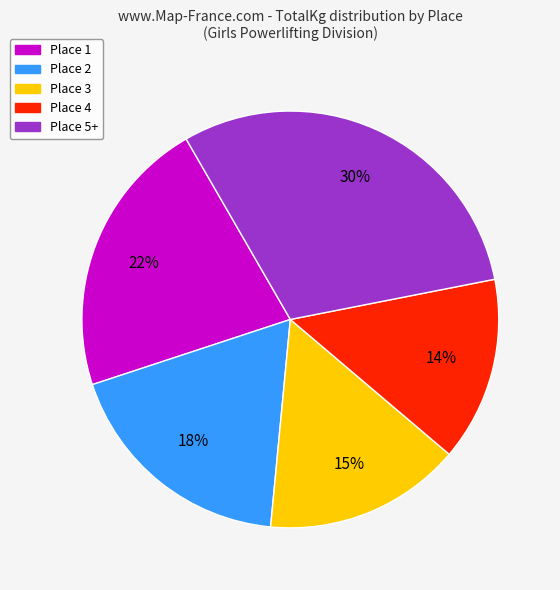

Is it true that Place 2 is 18% of the pie?

True